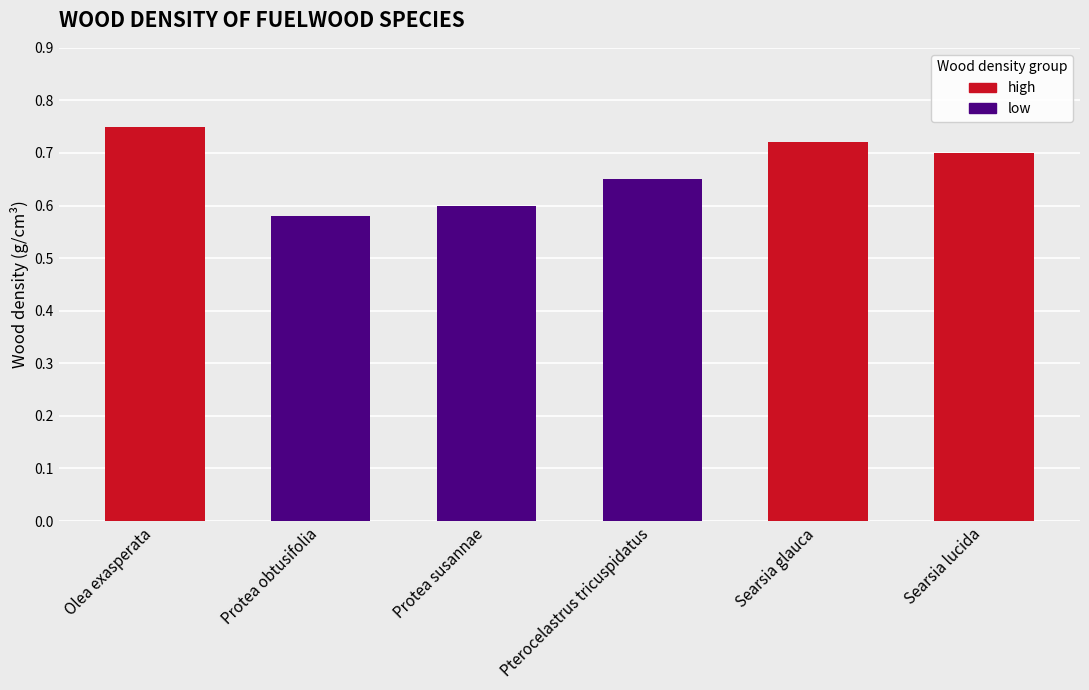

What is the sum of all values?

4.0